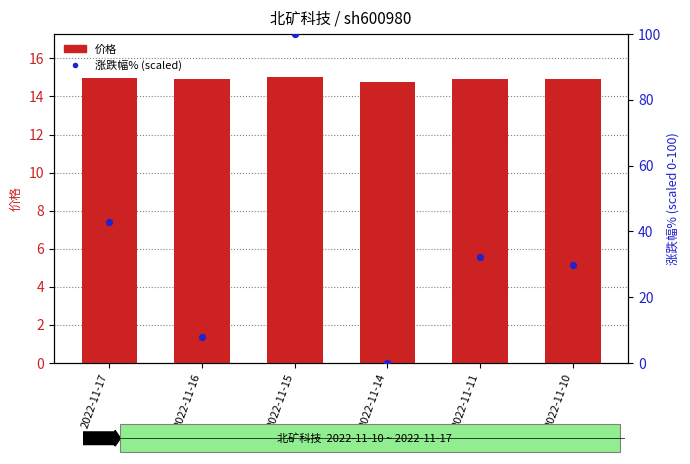

At how many categories does at least one series exceed 97?

1